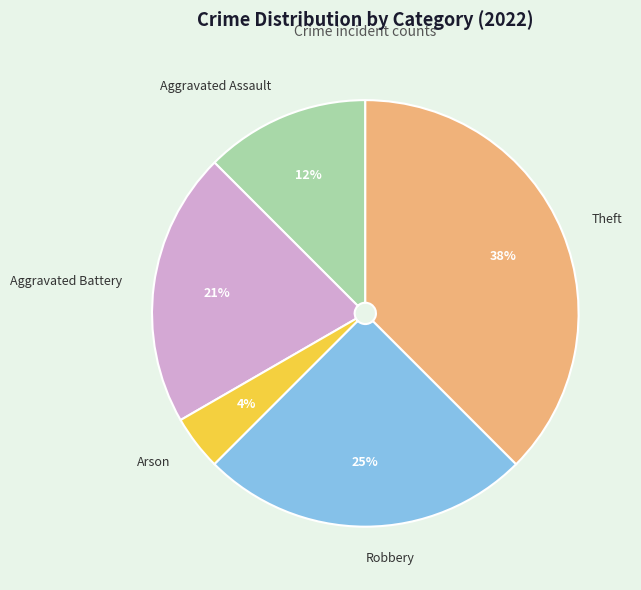

How many slices are in this pie chart?

5